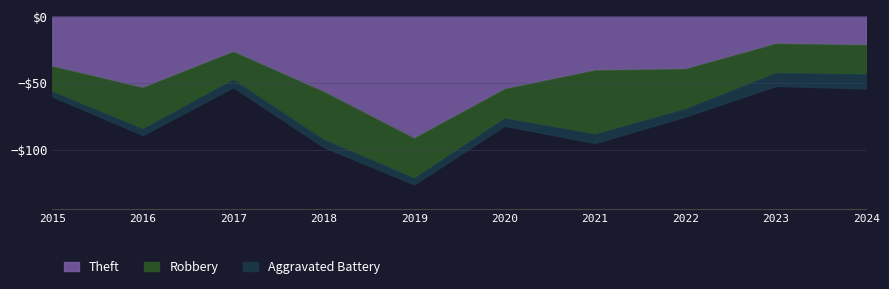

What is the sum of all Aggravated Battery values?

66